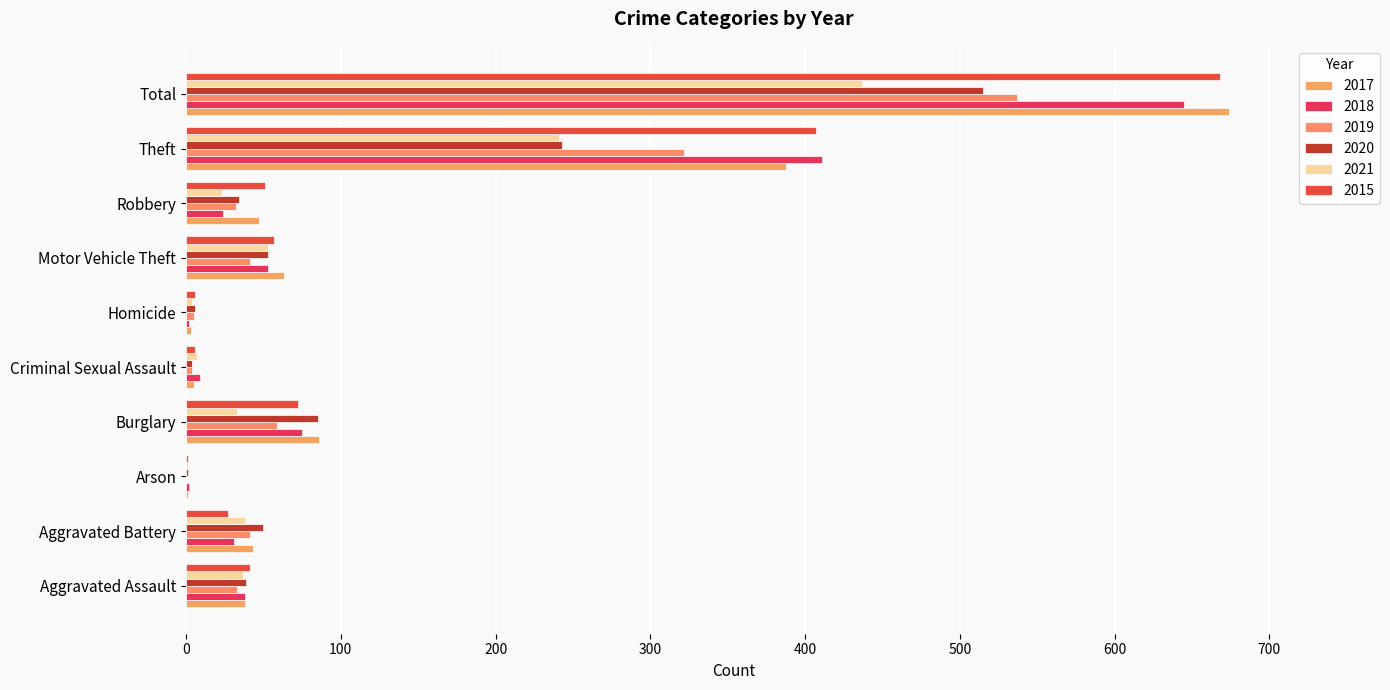

At Aggravated Assault, list the series in order from smallest to largest.

2019, 2021, 2017, 2018, 2020, 2015